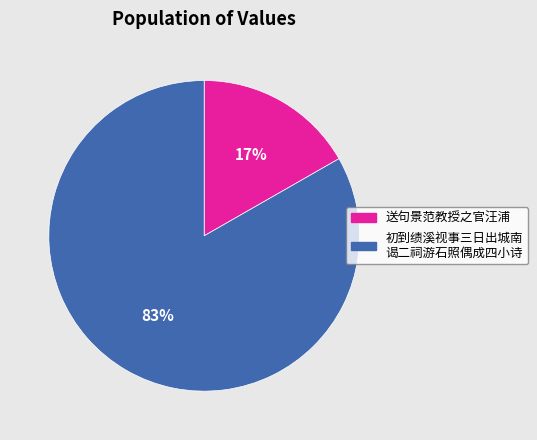

Is there any slice that represents more than half of the pie?

Yes